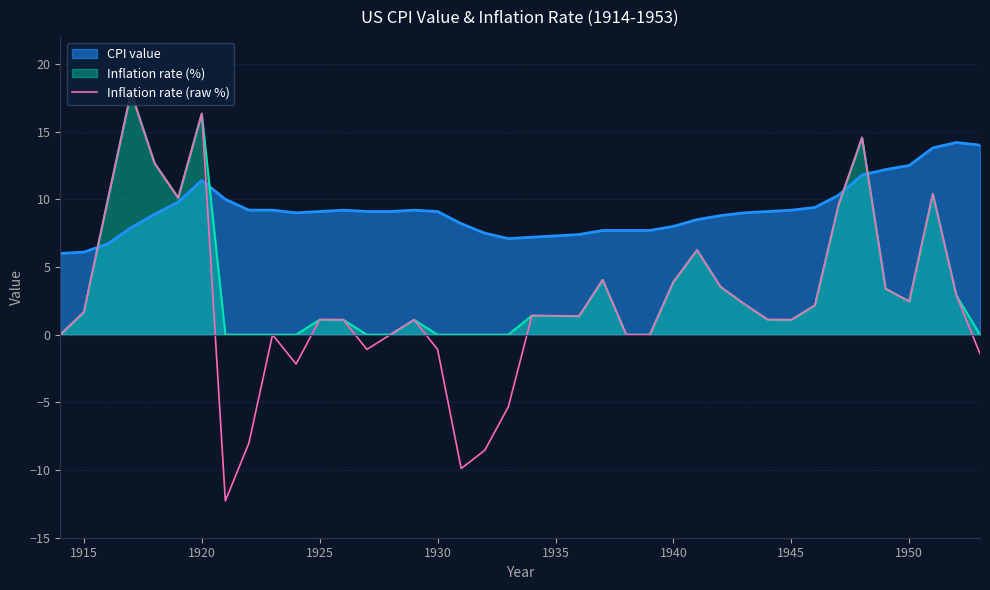

What is the lowest value of the Inflation rate (raw %) series?

-12.3